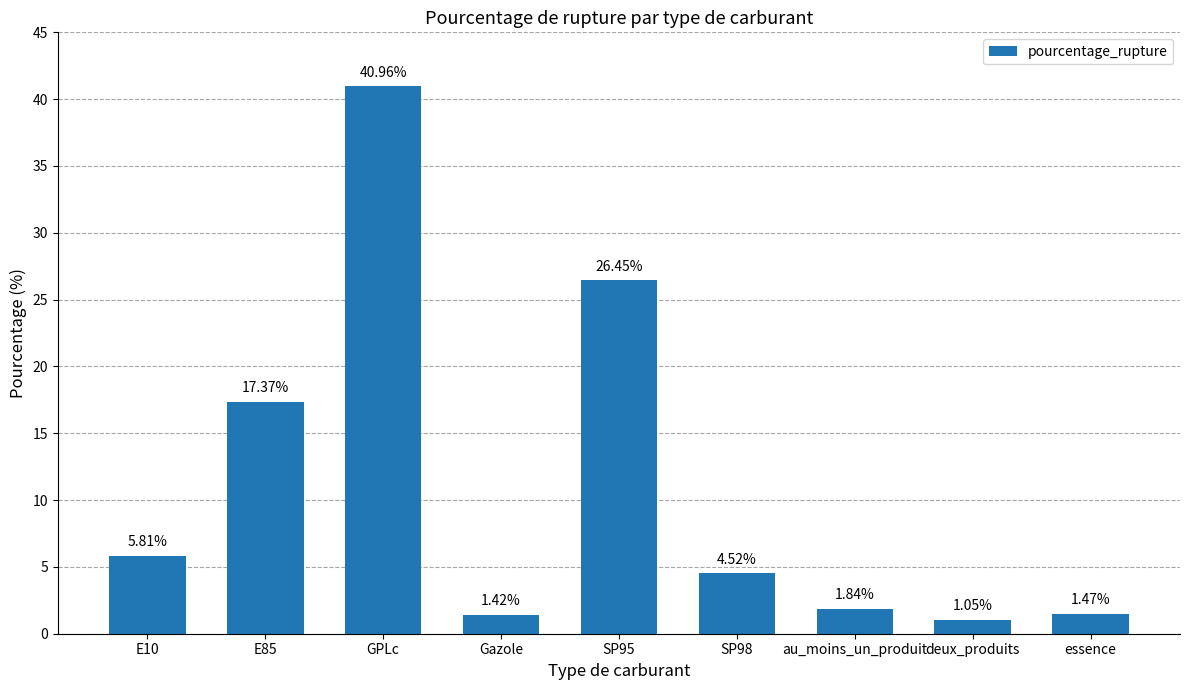

Rank the categories by value from lowest to highest.

deux_produits, Gazole, essence, au_moins_un_produit, SP98, E10, E85, SP95, GPLc